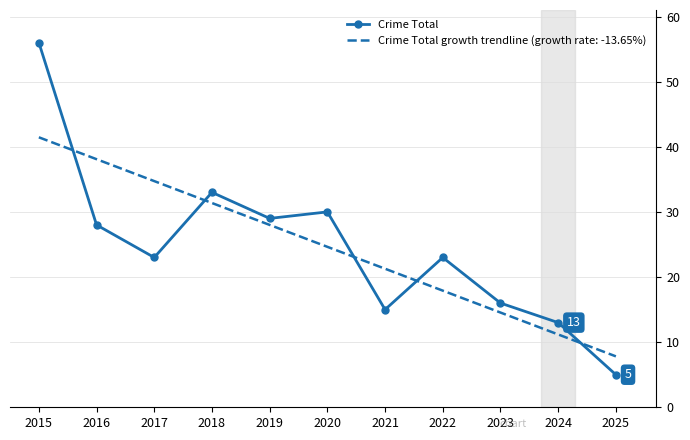

What is the spread (max minus min) of values at 2018?

1.6